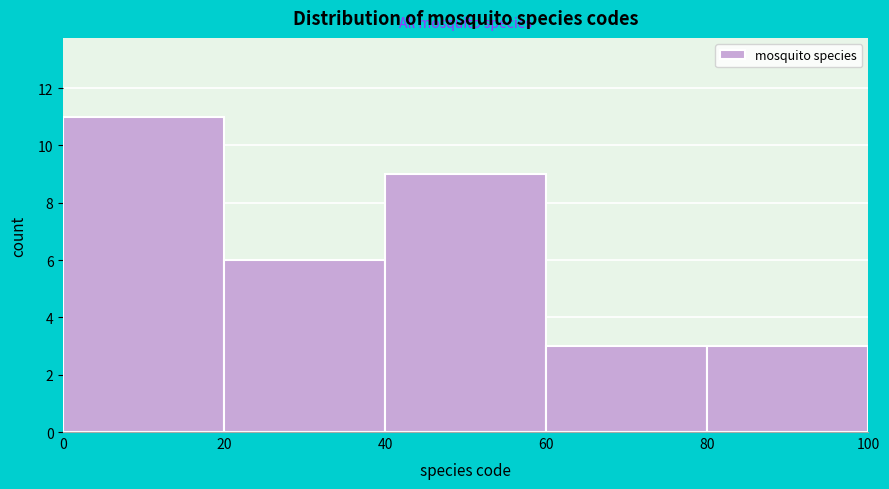

Reading left to right, transcribe this chart: for each bar, give the range it covers on the x-axis and its height. The values are not printed on the chart, so give them approximately, as read against the axis.

0 to 20: 11
20 to 40: 6
40 to 60: 9
60 to 80: 3
80 to 100: 3